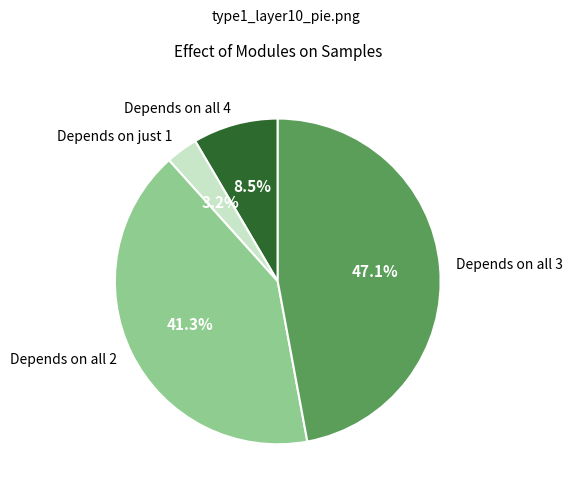

To the nearest percent, what is the difference between the largest and smallest slice percentages?

44%